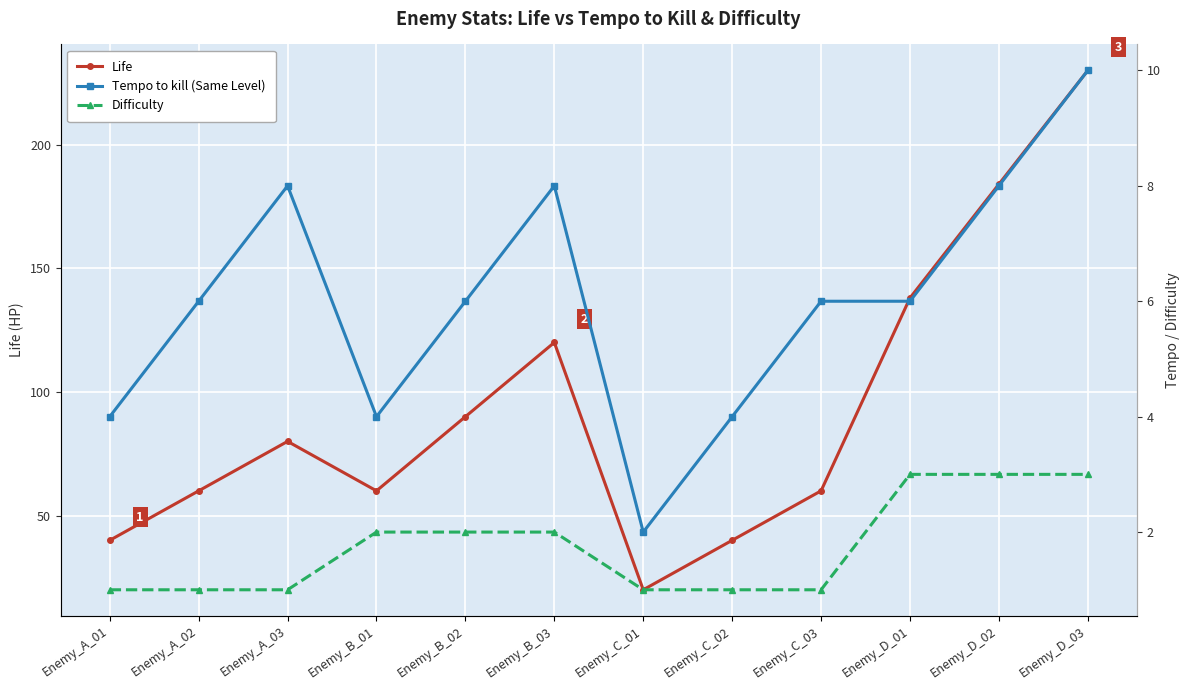

True or false: Life and Difficulty intersect in this chart.

False